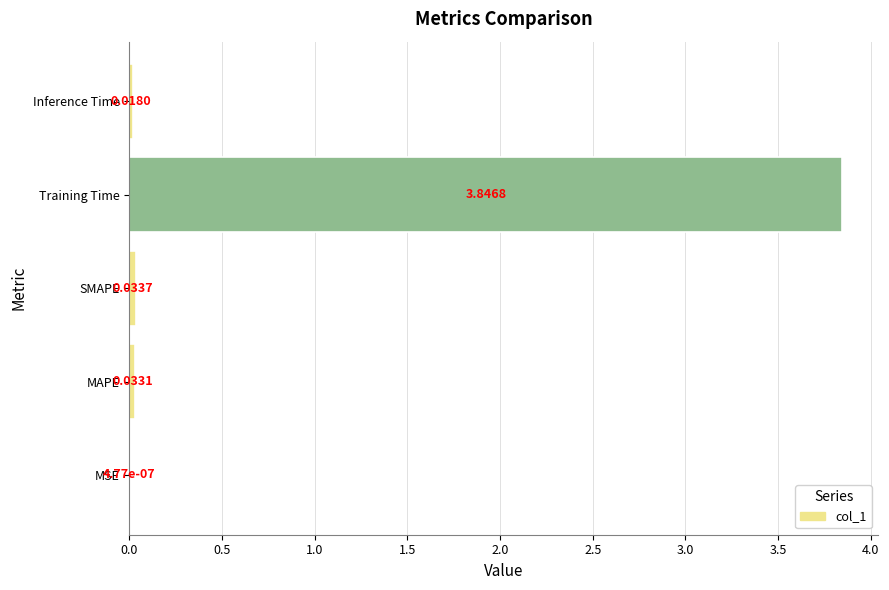

What is the sum of all values?

3.9